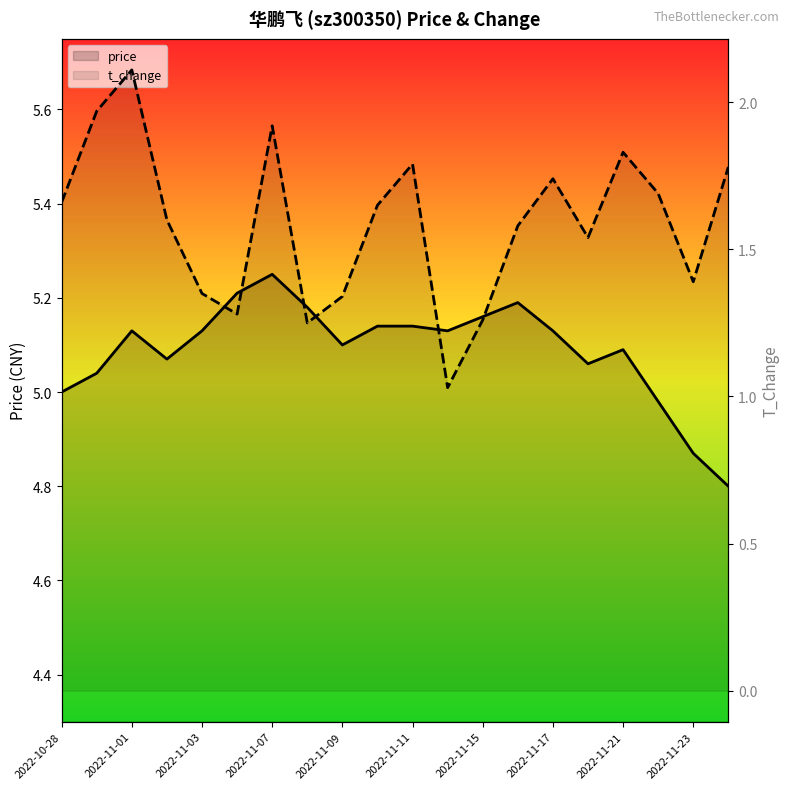

Rank the series at 11 from highest to lowest value.

price, t_change